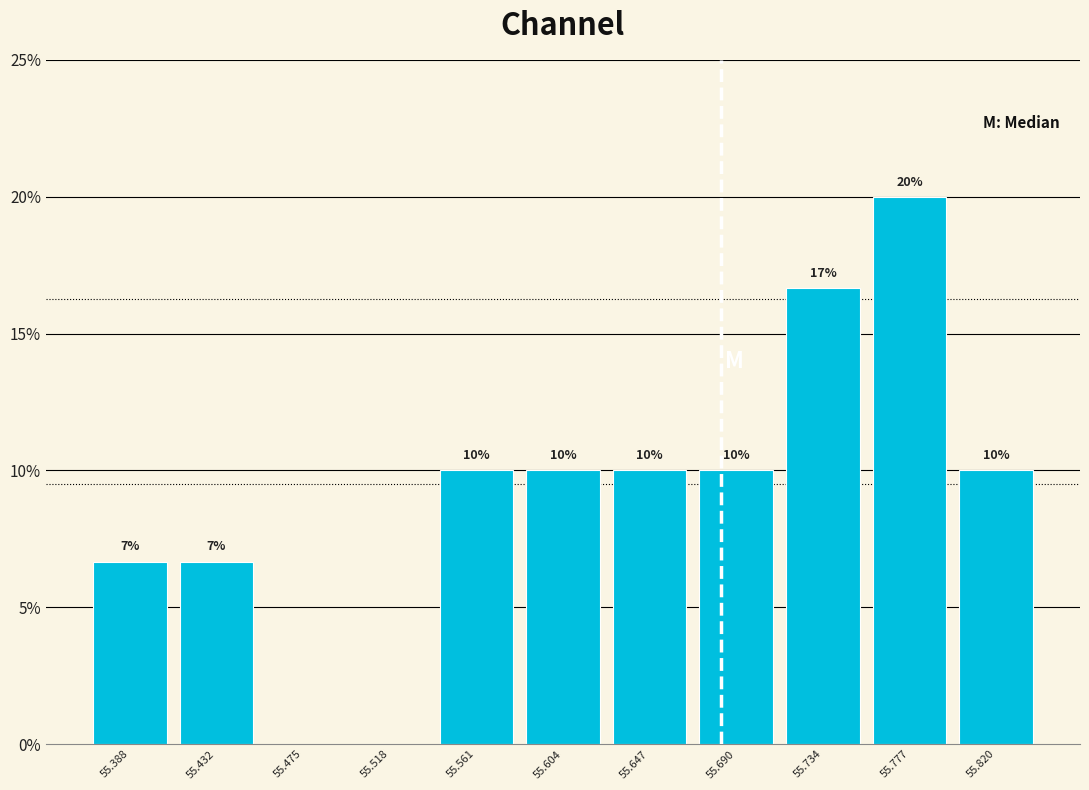

Over which range of the x-axis is the bar tallest?

55.755 to 55.800